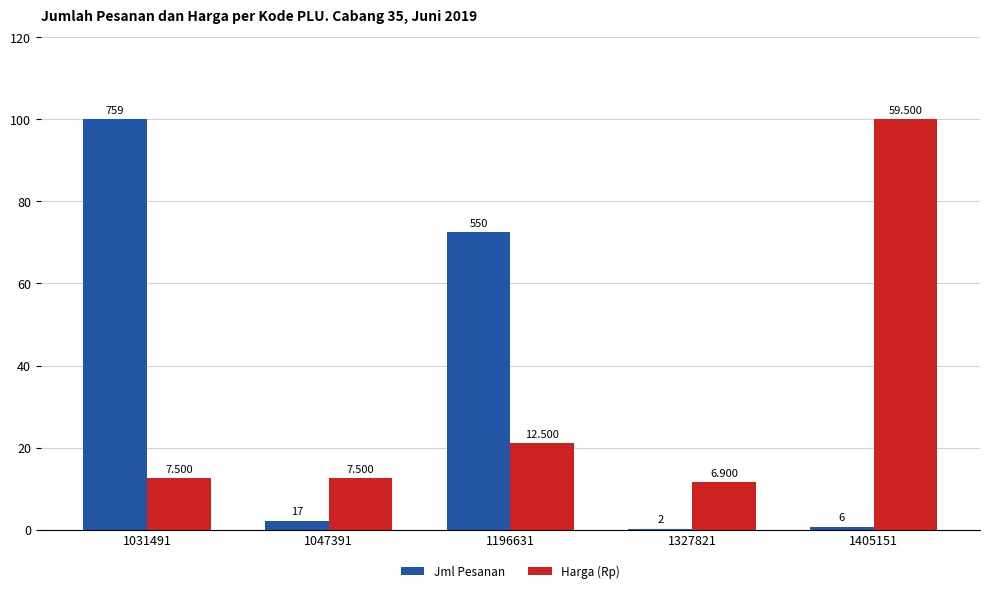

What is the value of the Harga (Rp) bar at the 5th from the left?

100.0